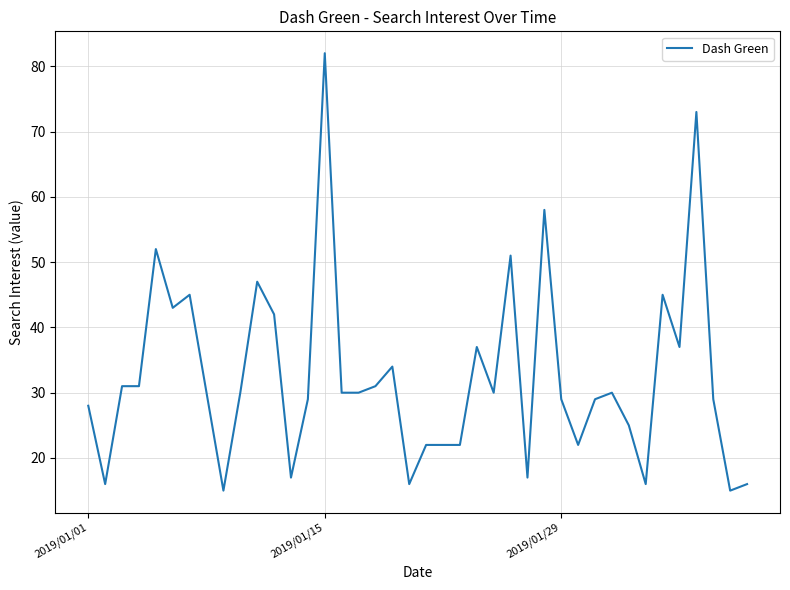

What is the maximum value shown in the chart?

82